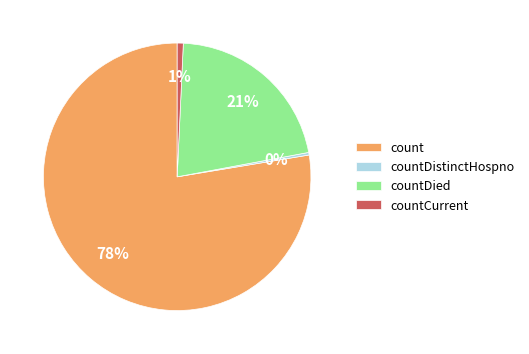

What percentage is the count slice, to the nearest percent?

78%